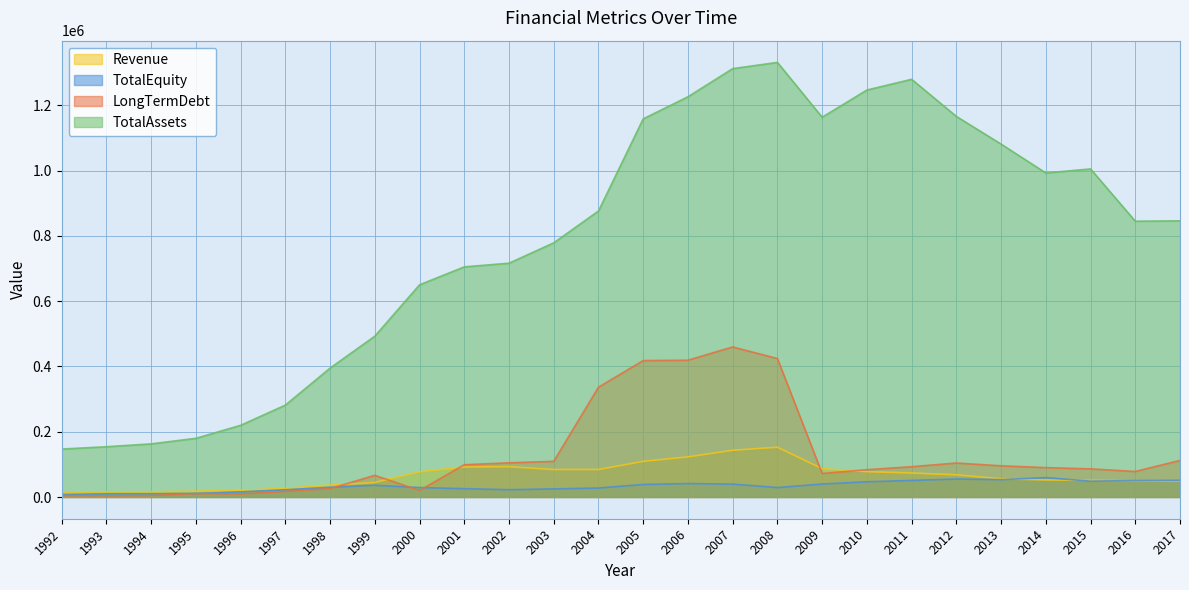

Which series has the largest range (max minus min)?

TotalAssets